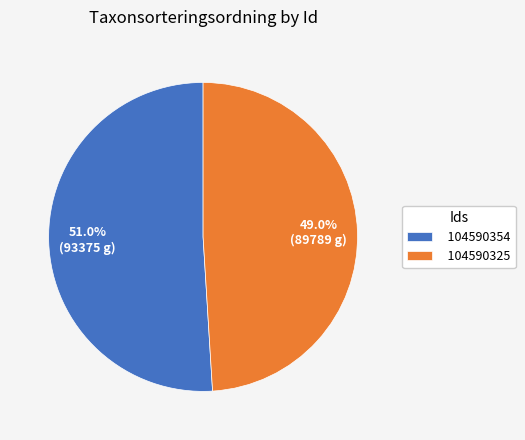

What is the ratio of the value at 104590354 to the value at 104590325?

1.0